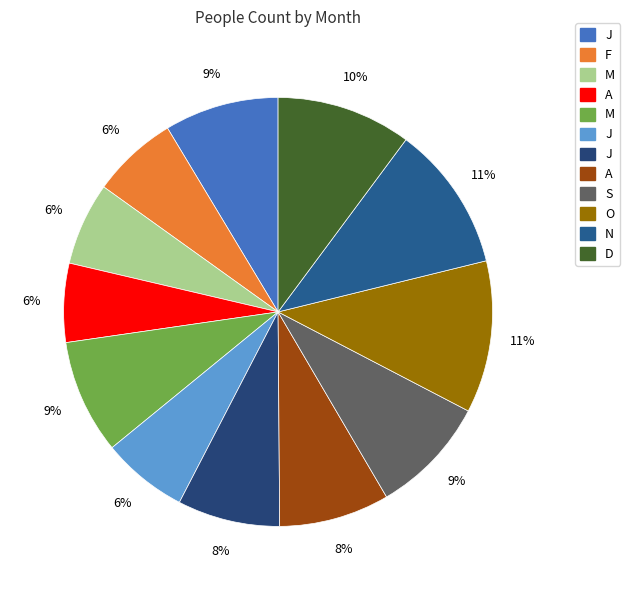

How many slices are in this pie chart?

12